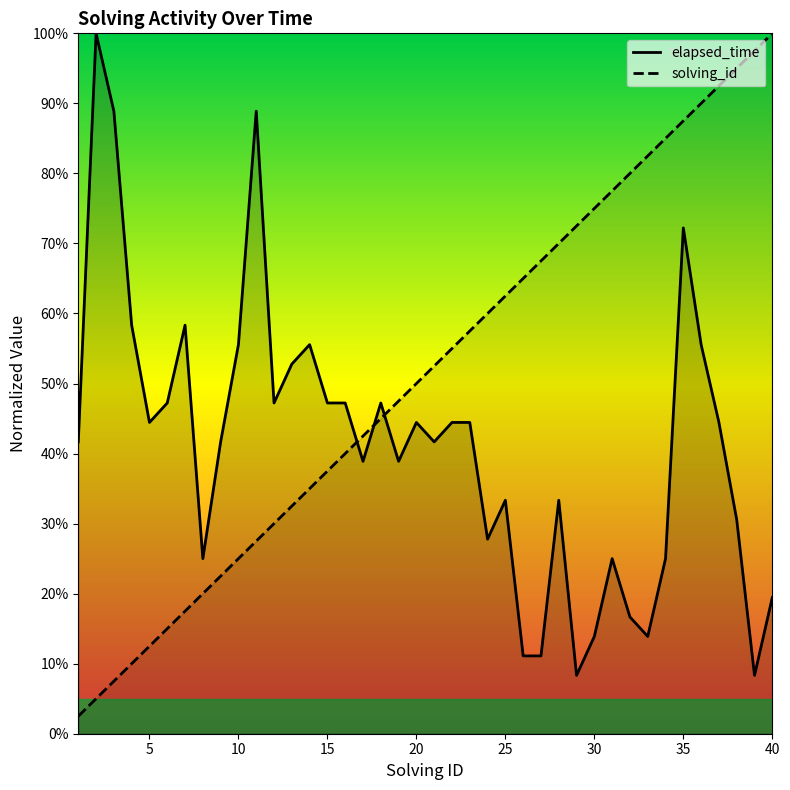

Between which two adjacent categories do solving_id and elapsed_time first intersect?

16 and 17